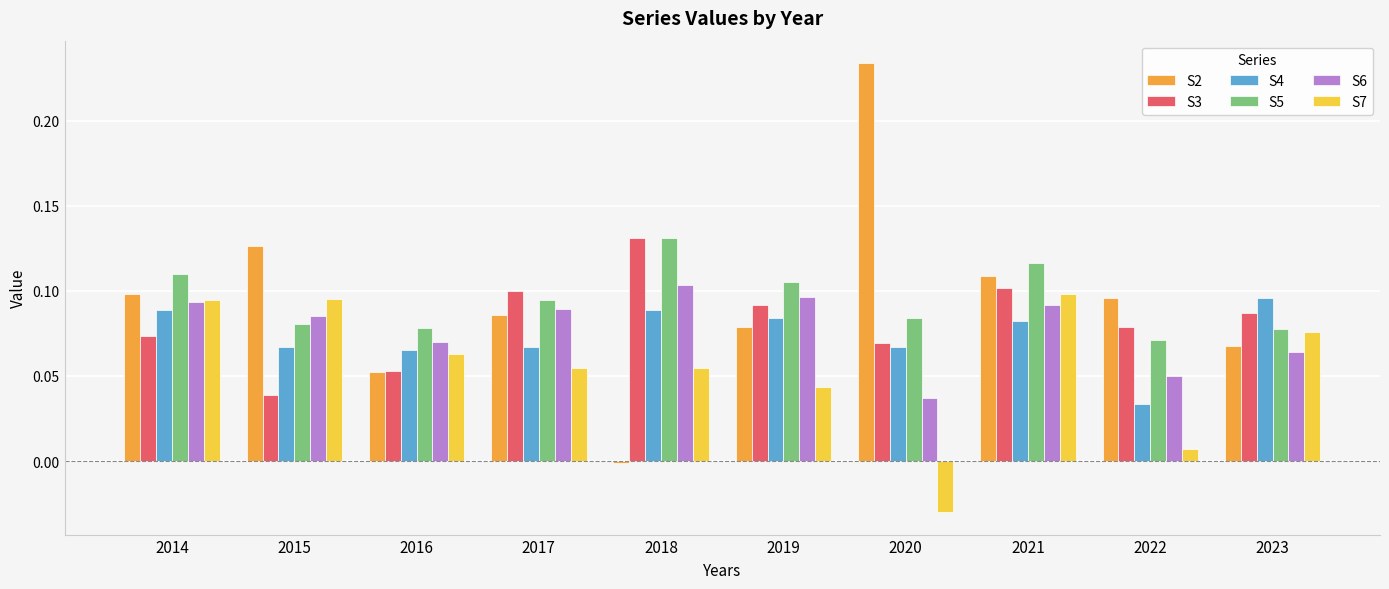

Is it true that S5 equals 0.1 at 2019?

True